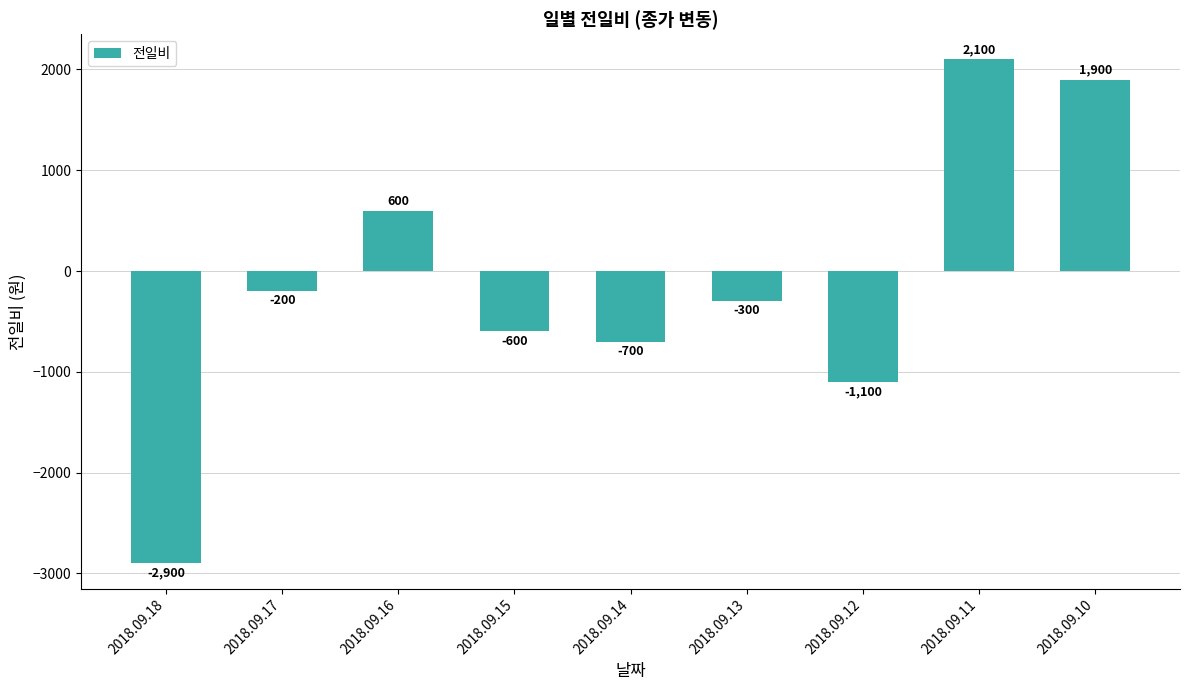

What is the greatest value displayed?

2100